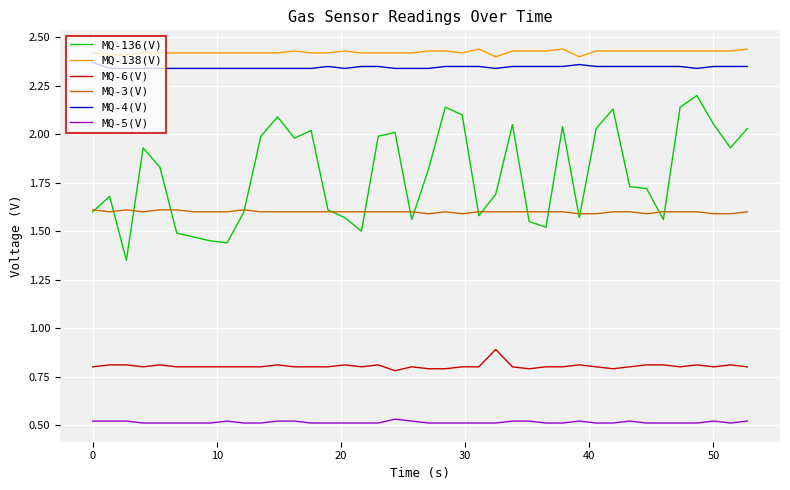

Which series has the widest spread of values?

MQ-136(V)